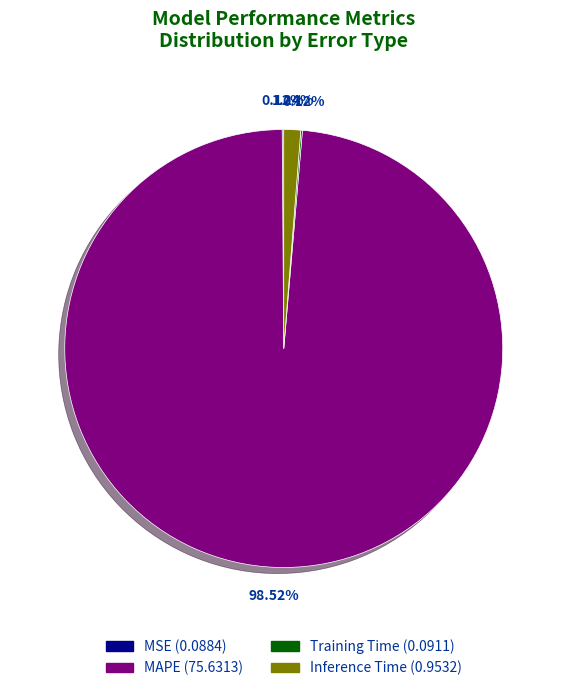

Which category accounts for the majority?

MAPE